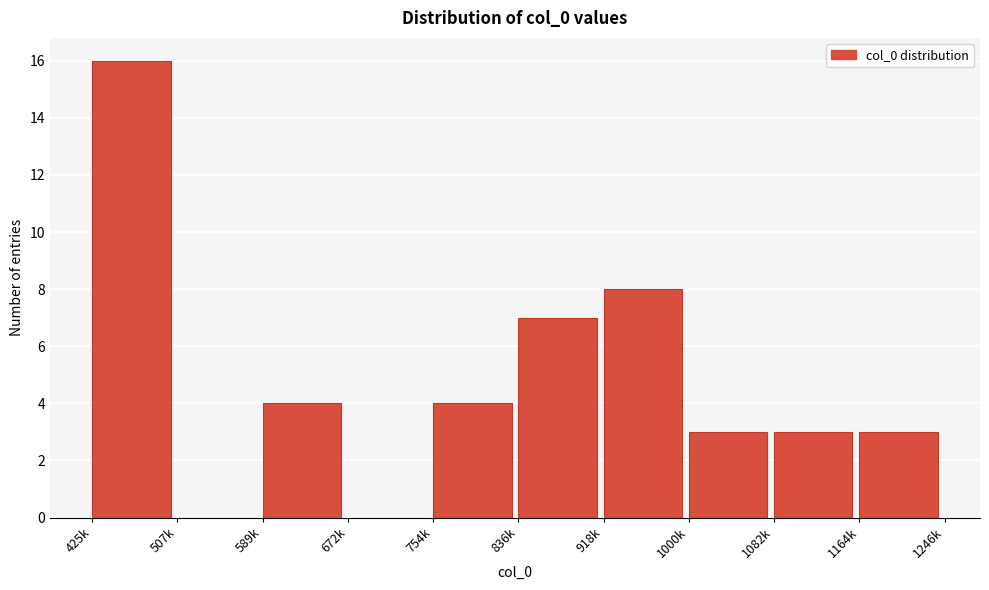

Reading right to left, what are all the values shown in this chart?

1164k=3	1082k=3	1000k=3	918k=8	836k=7	754k=4	672k=0	589k=4	507k=0	425k=16